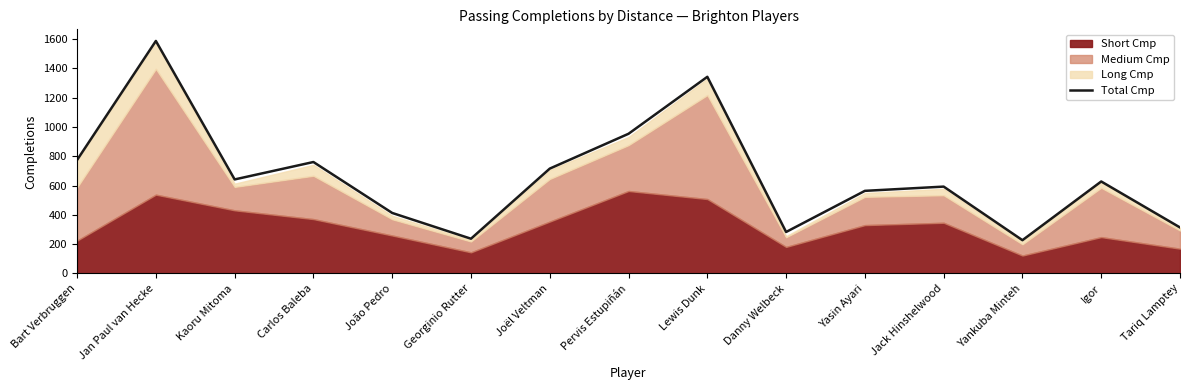

Where is the first local minimum?

Kaoru Mitoma